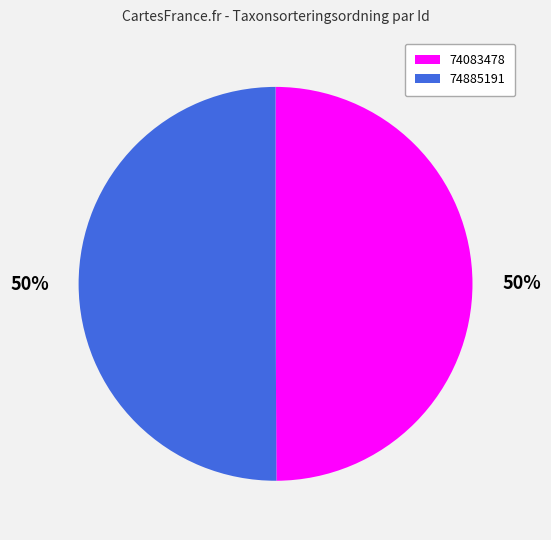

To the nearest percent, what is the average slice percentage?

50%